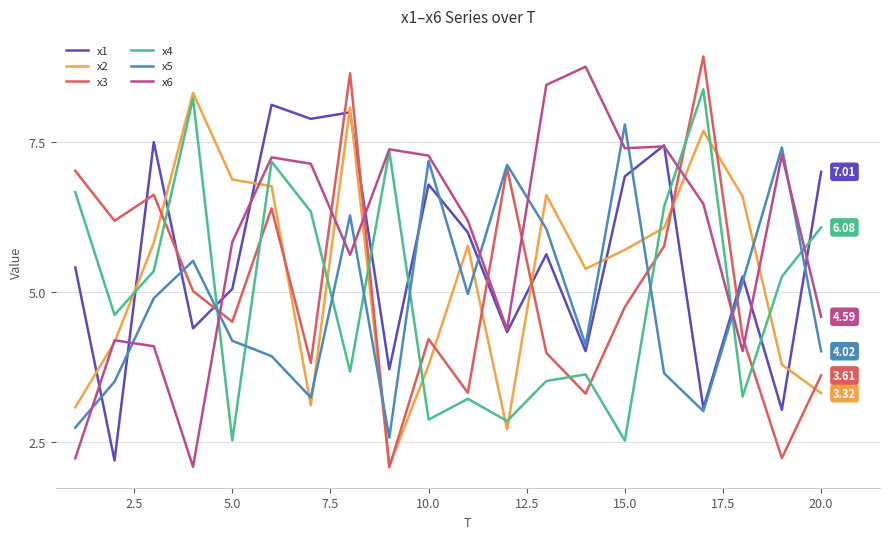

Which series has the largest total across all categories?

x6